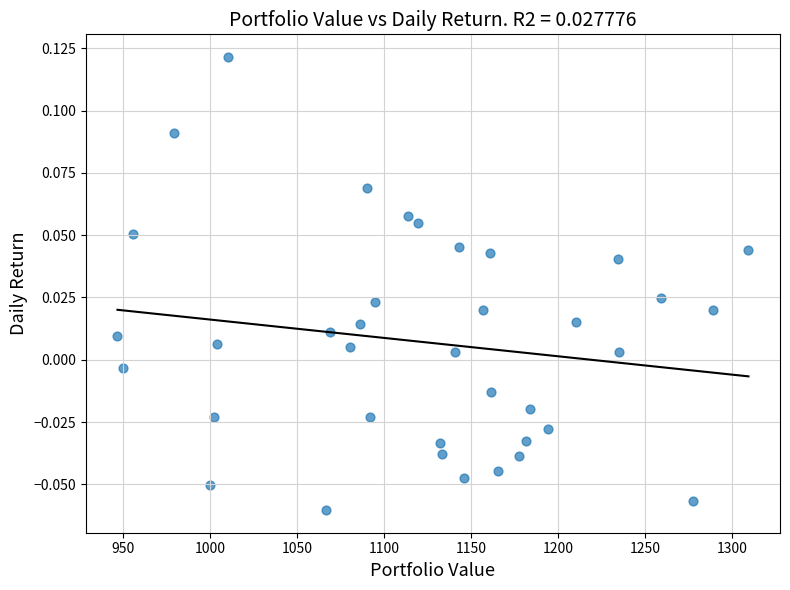

What is the range of X values (max minus min)?

362.7